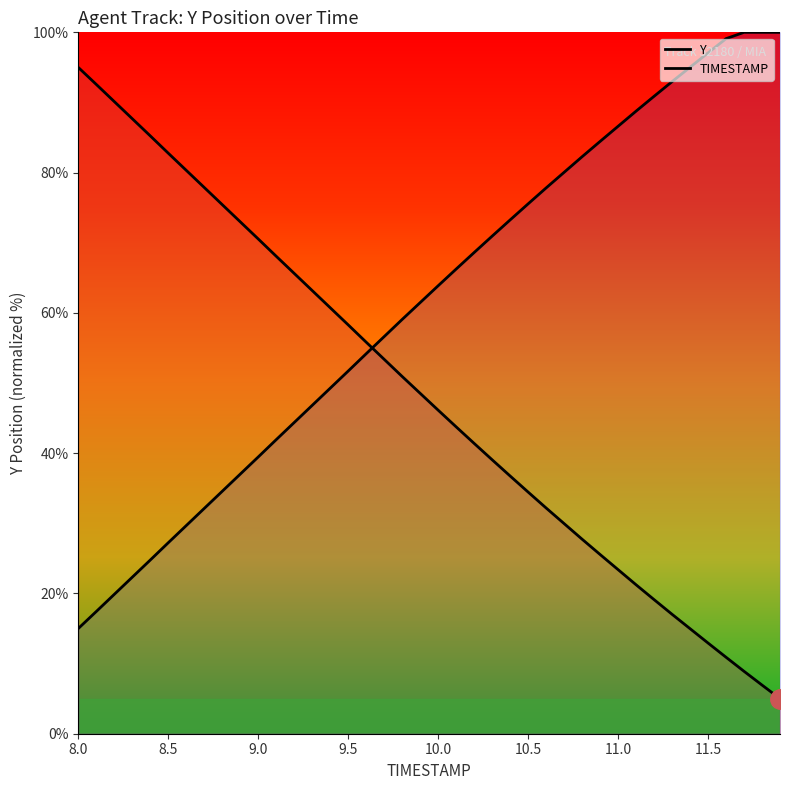

What are all the series names shown in the legend?

TIMESTAMP, Y